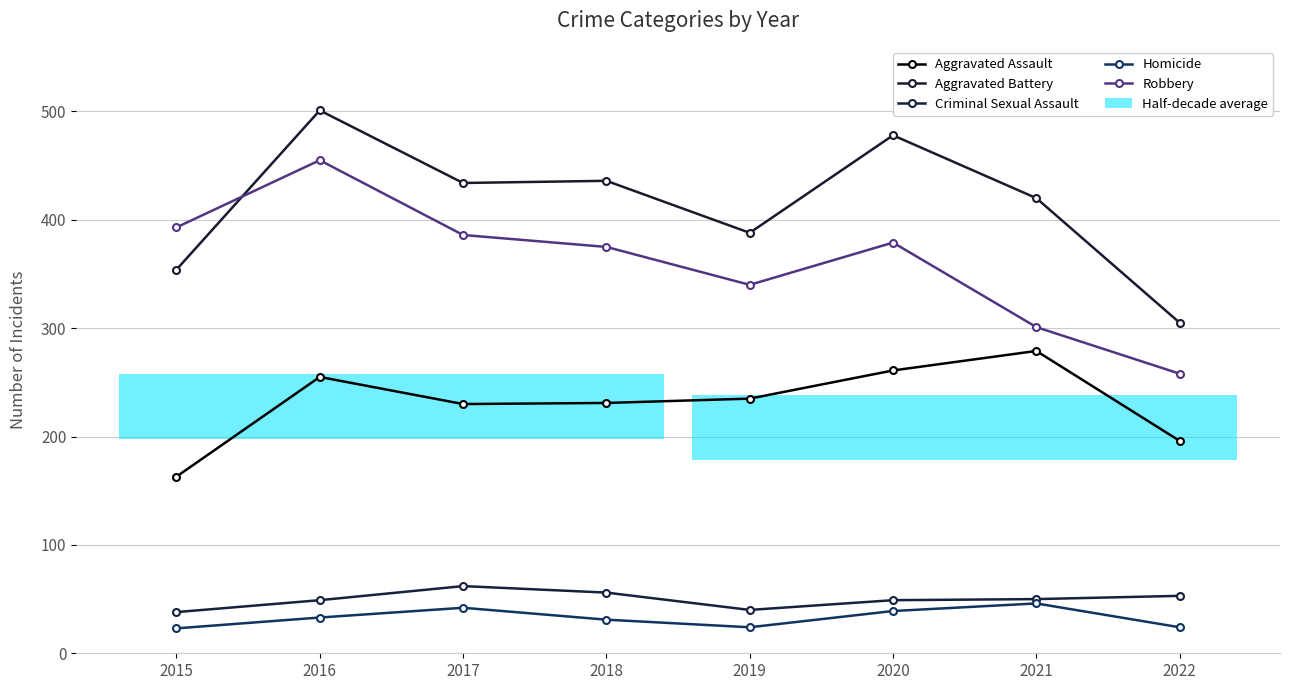

Is the value of Robbery at 2018 greater than the value of Aggravated Battery at 2018?

No